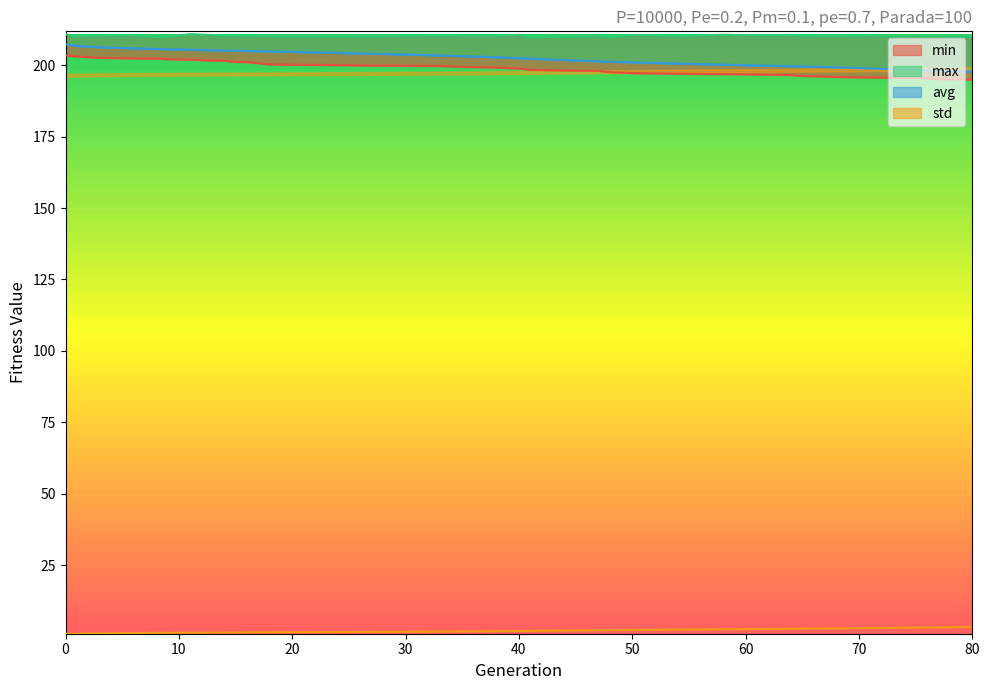

True or false: avg has more than 1 interior local peaks.

False